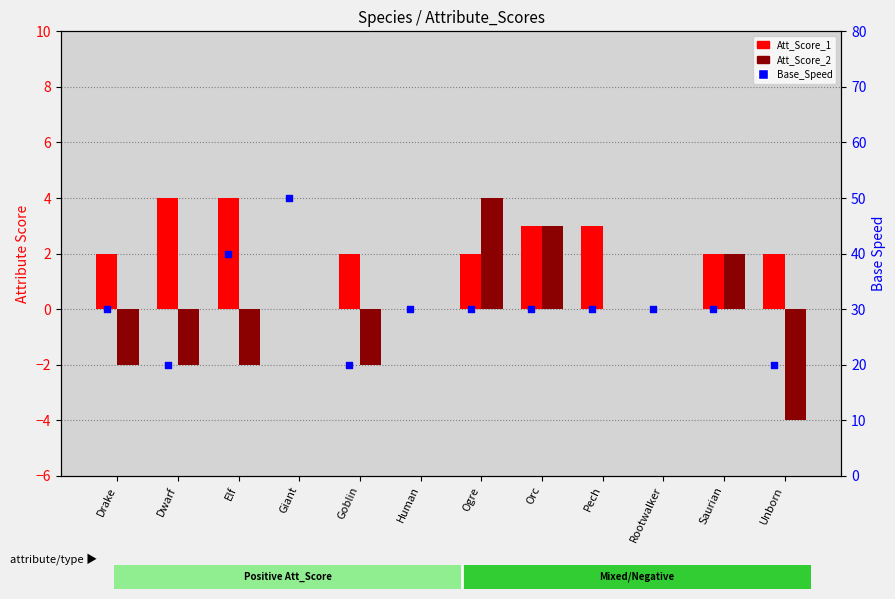

Which series reaches the maximum Y coordinate?

Base_Speed